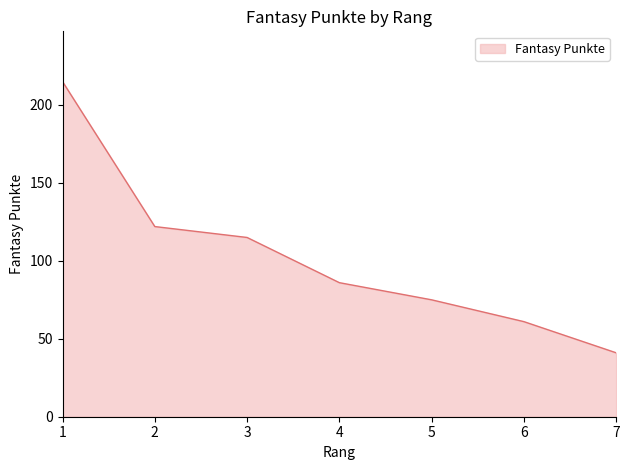

Is it true that the value at 7 is 41?

True